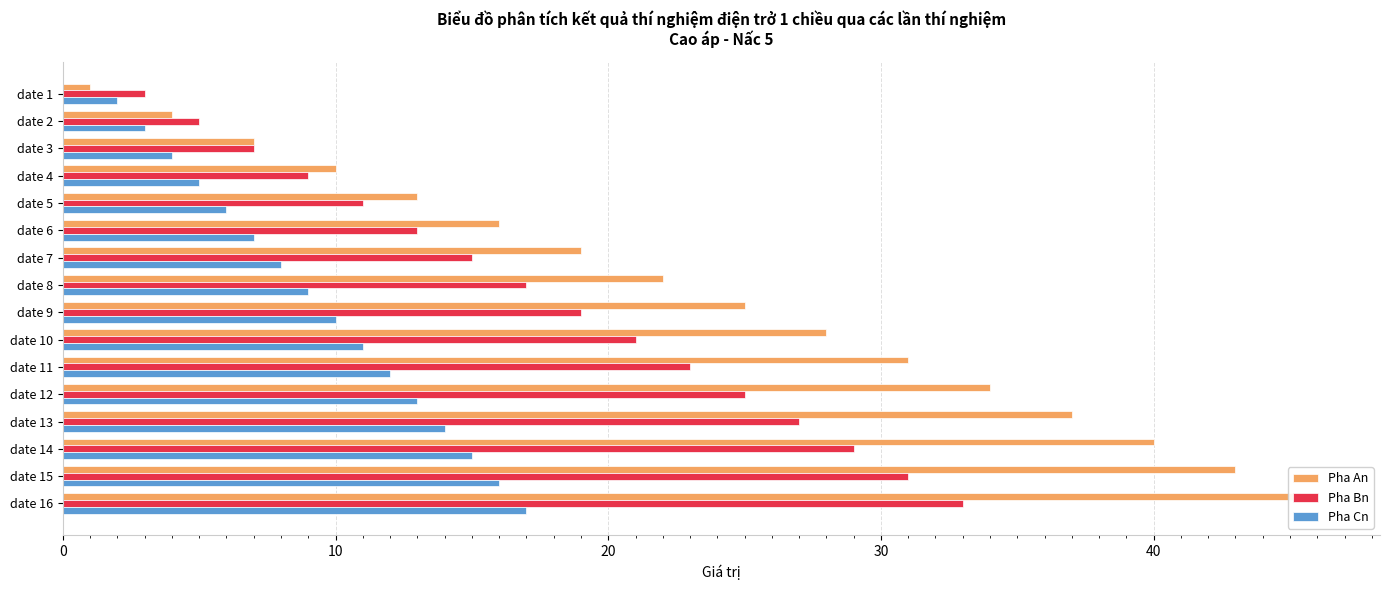

What are all the series names shown in the legend?

Pha An, Pha Bn, Pha Cn